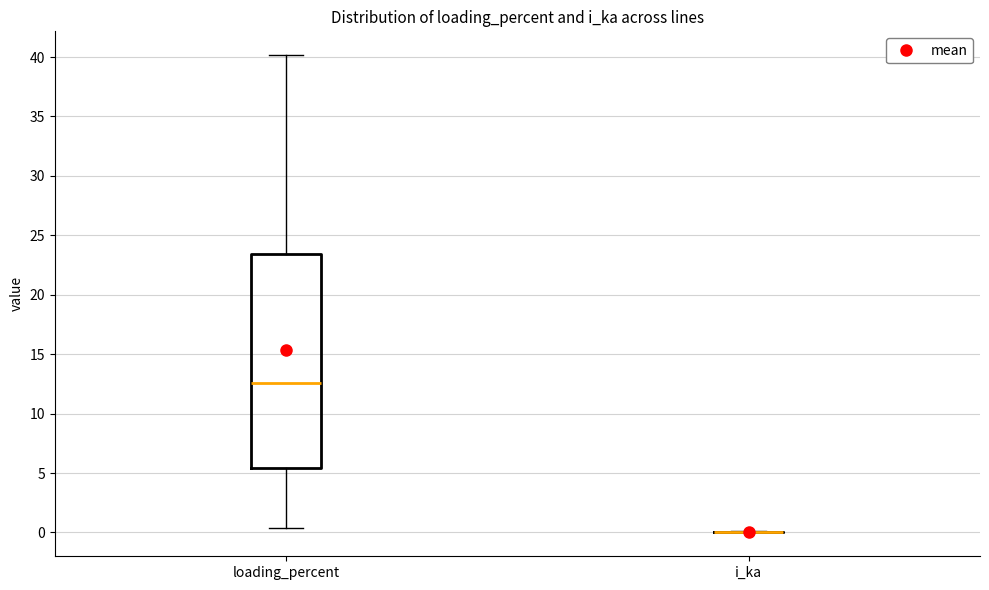

Reading left to right, transcribe this box plot: for each box, give where its median line is, the range the box spans, and where its two whiskers end, as read against the y-axis. The values are not printed on the chart, so give them approximately, as read against the axis.

loading_percent: median 12.5, box 5.5 to 23.5, whiskers 0.5 to 40.0
i_ka: box collapsed to a line at 0.0, whiskers 0.0 to 0.0